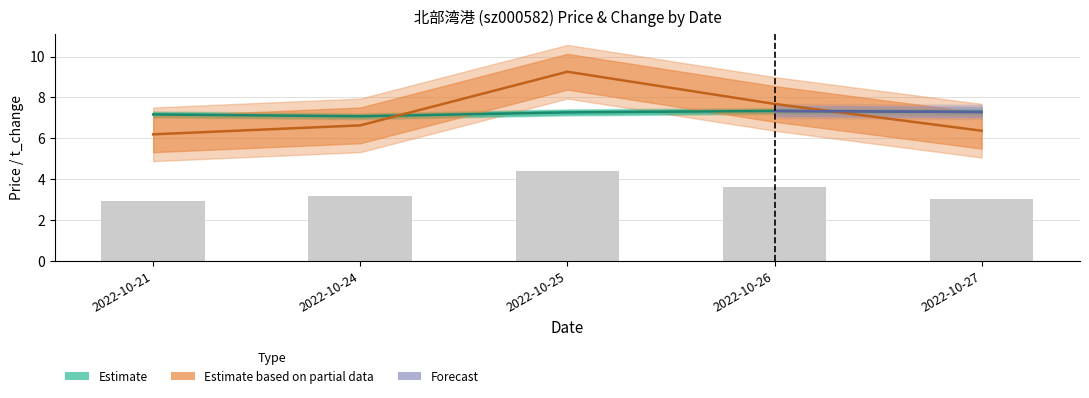

The t_change series shows 8.5 at 2022-10-27. True or false?

False